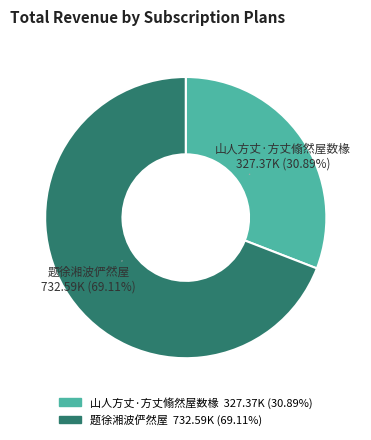

Which slice represents more than half of the pie?

题徐湘波俨然屋